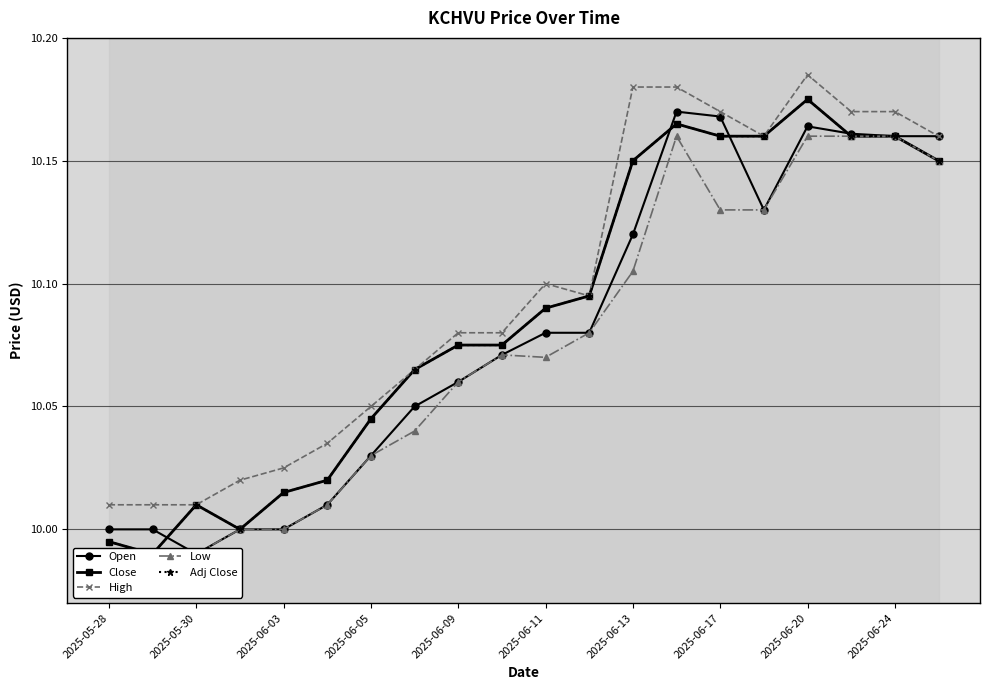

True or false: High and Open cross at least once.

False